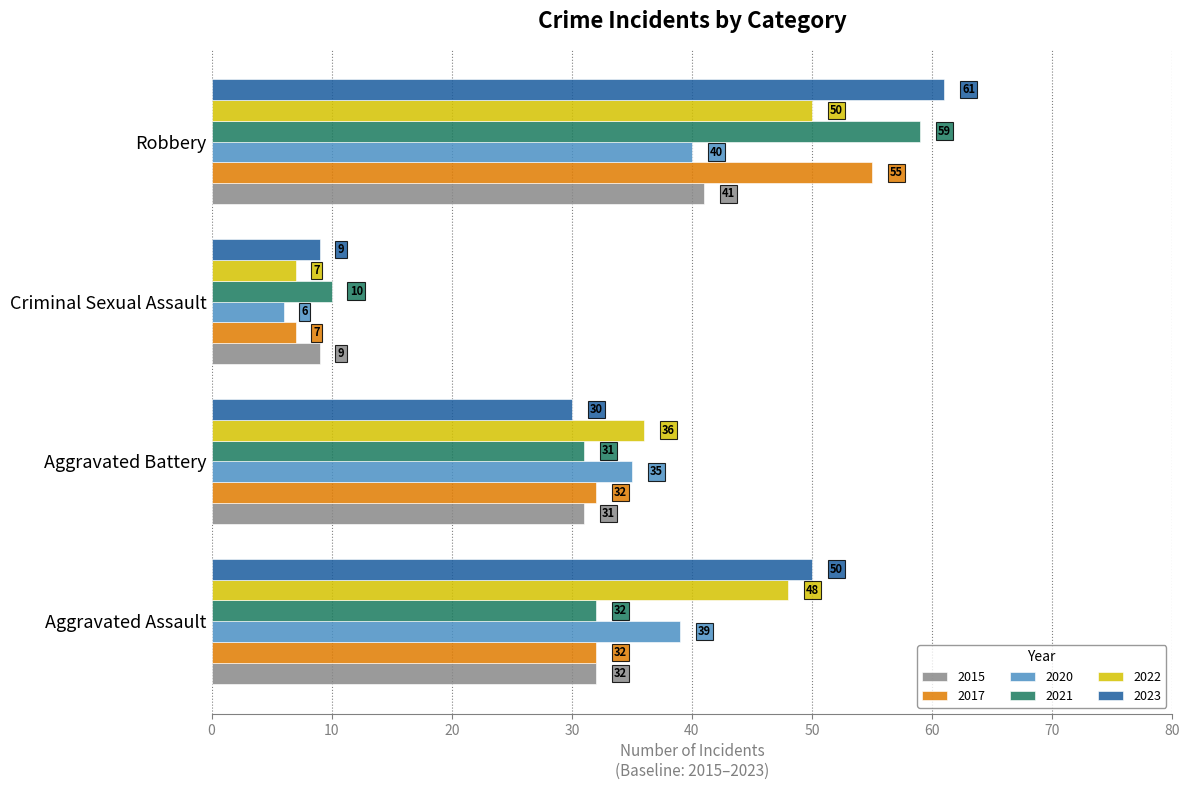

What is the approximate value of 2023 at Criminal Sexual Assault?

9